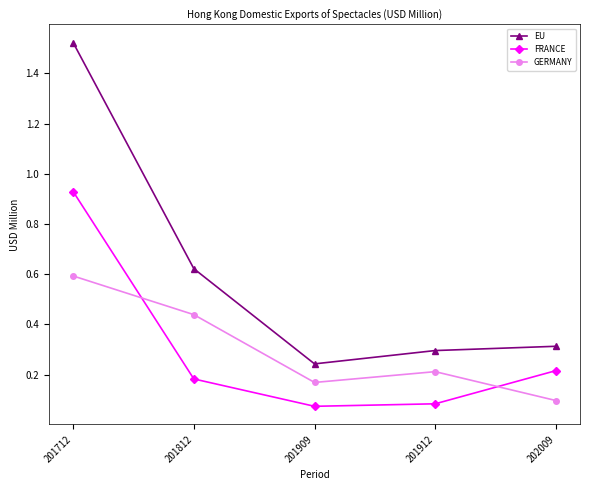

What is the sum of the EU values at 201909 and 201712?

1.8